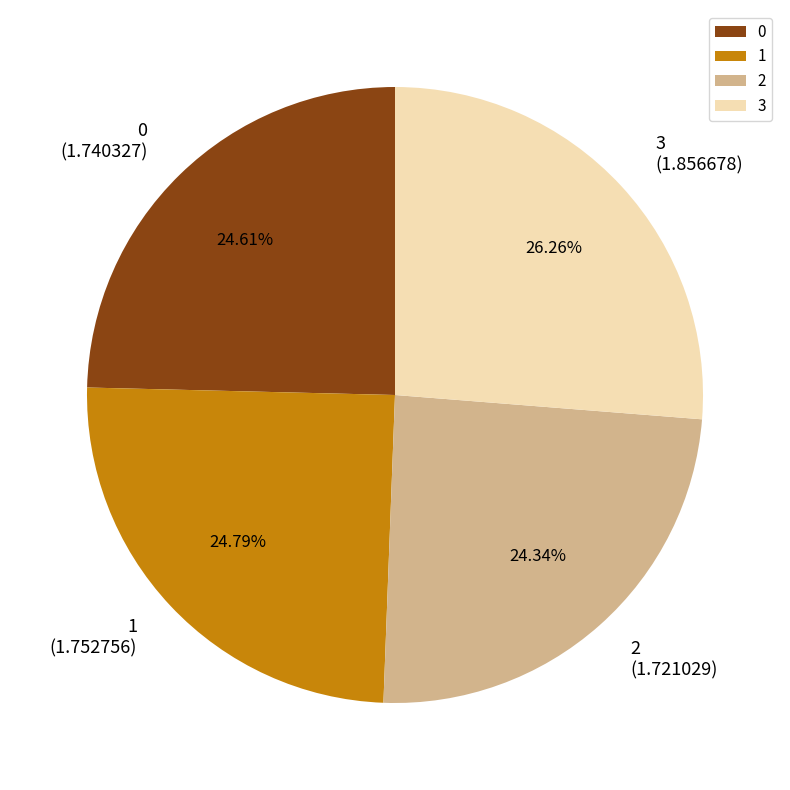

Which category has the biggest portion of the pie?

3